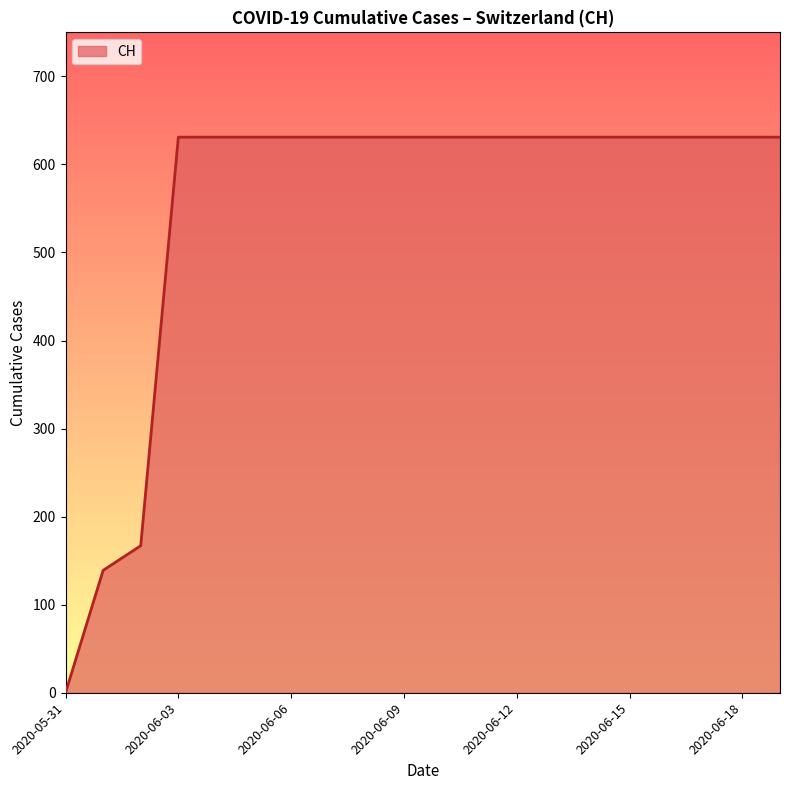

What is the greatest value displayed?

631